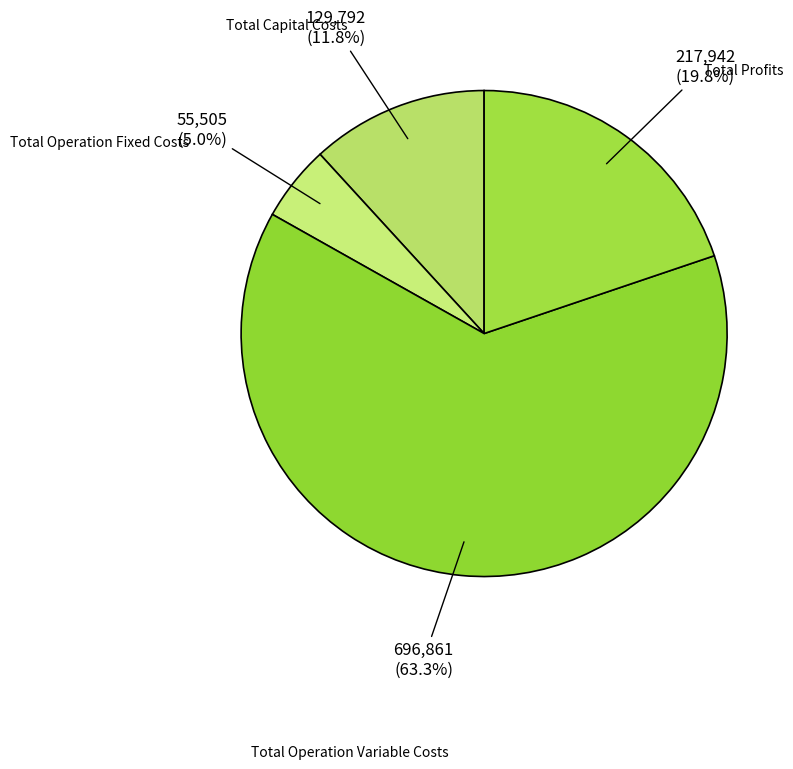

What is the ratio of the value at Total Profits to the value at Total Operation Variable Costs?

0.3